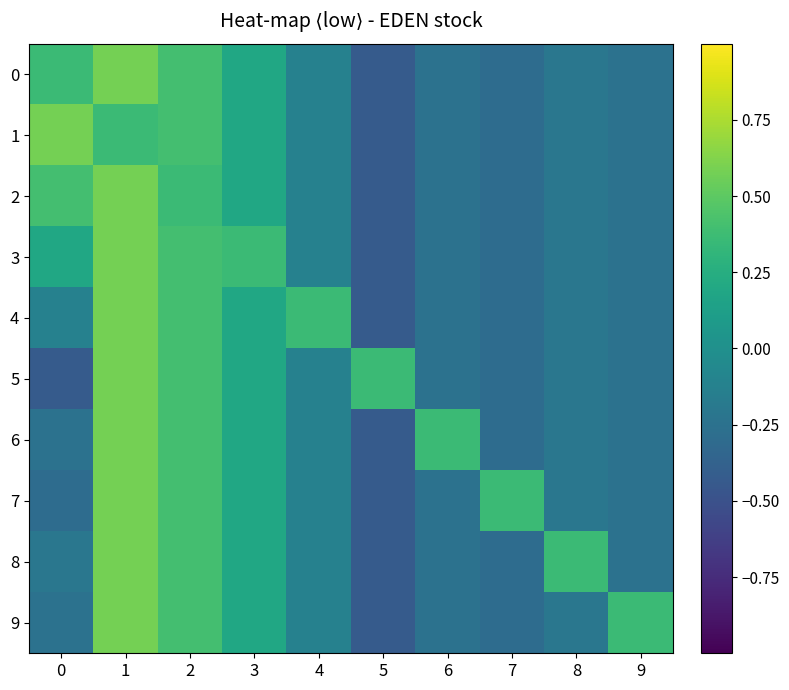

At which category is the sum across all series the highest?

1